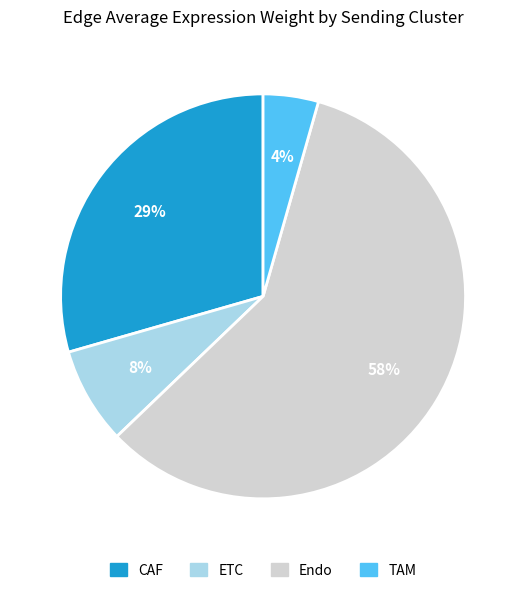

Which has a higher value, Endo or ETC?

Endo